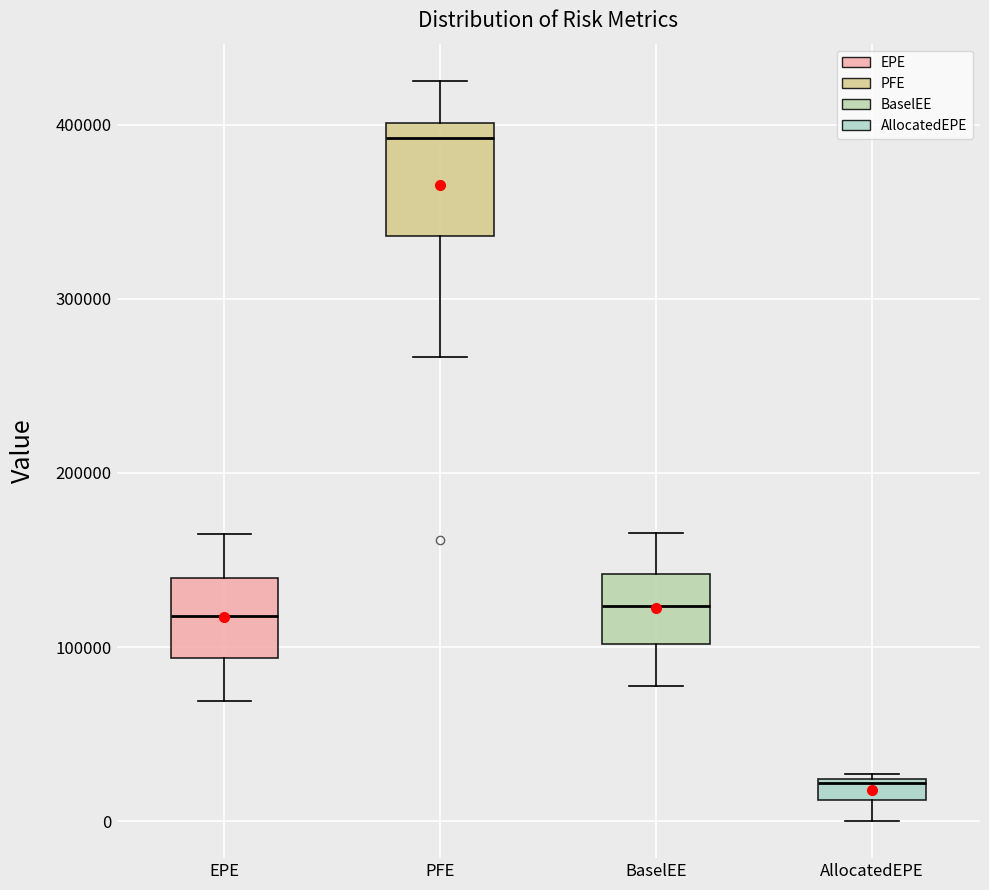

Which box's median line is the highest?

PFE